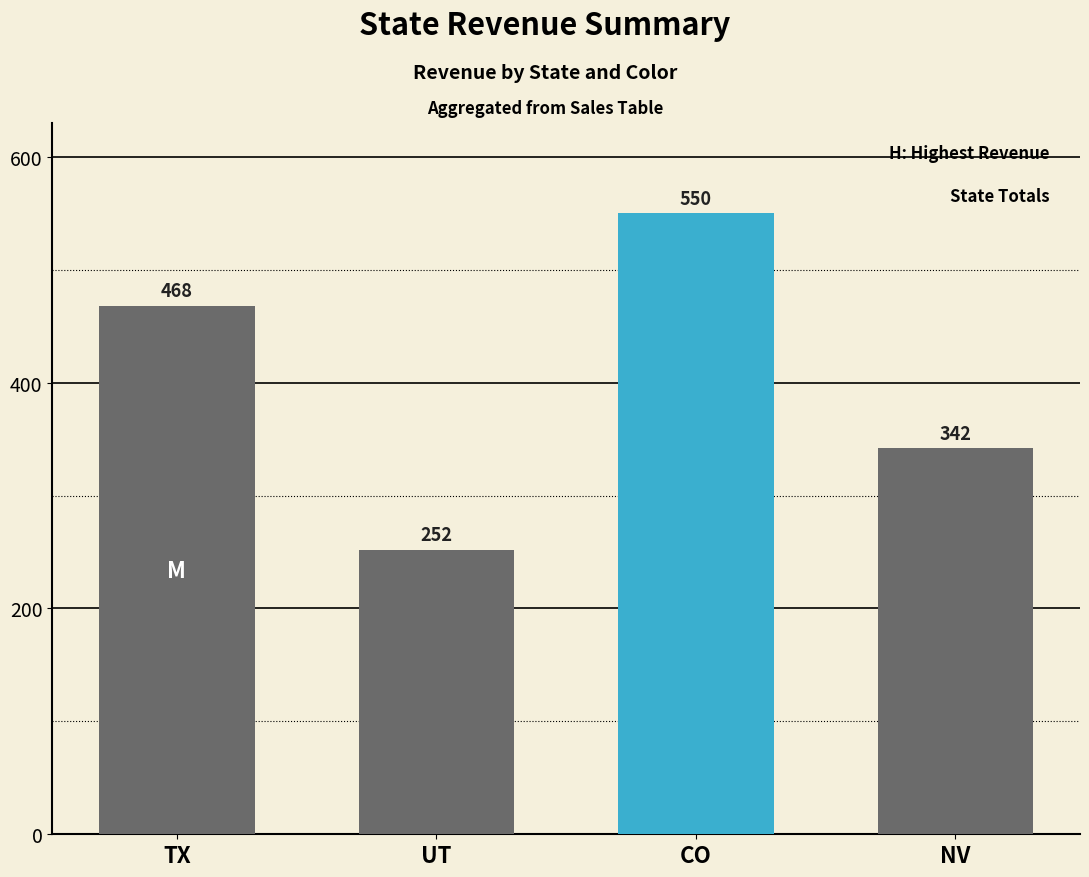

Which label corresponds to the largest value in the chart?

CO